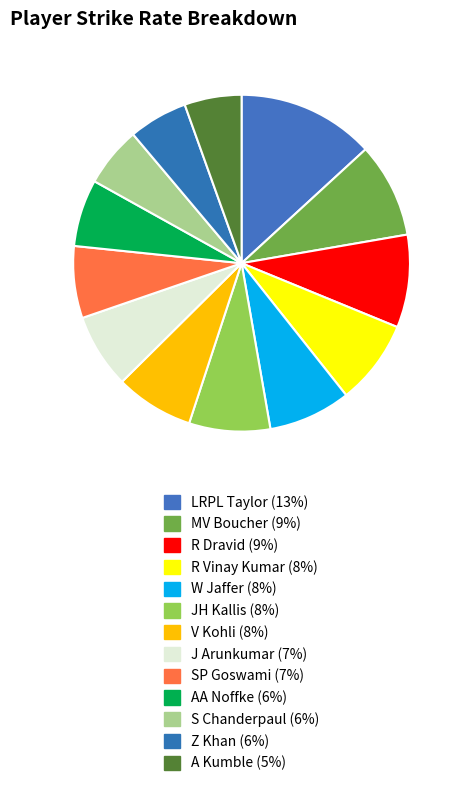

Which slice is the largest?

LRPL Taylor